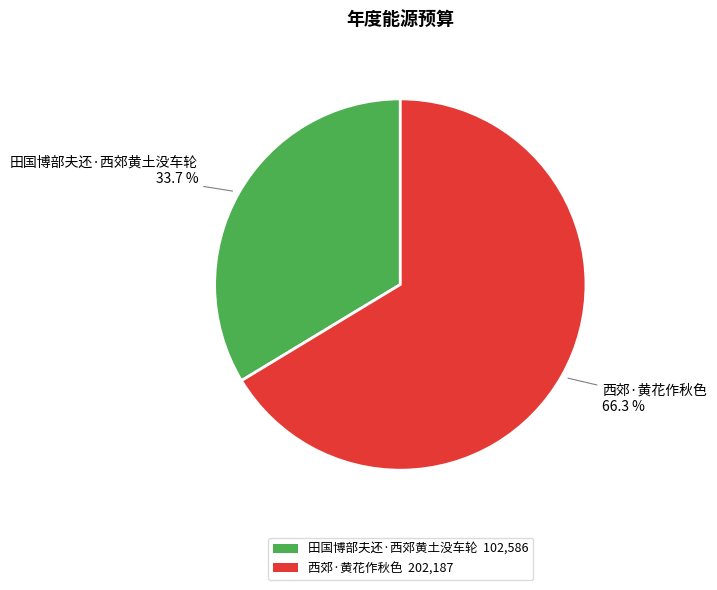

What is the largest slice in the pie chart?

西郊·黄花作秋色